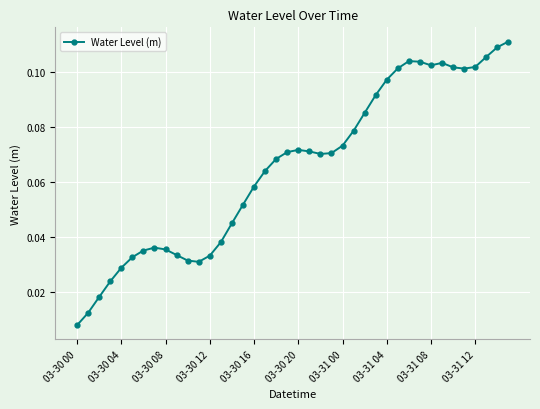

What is the sum of all values?

2.6